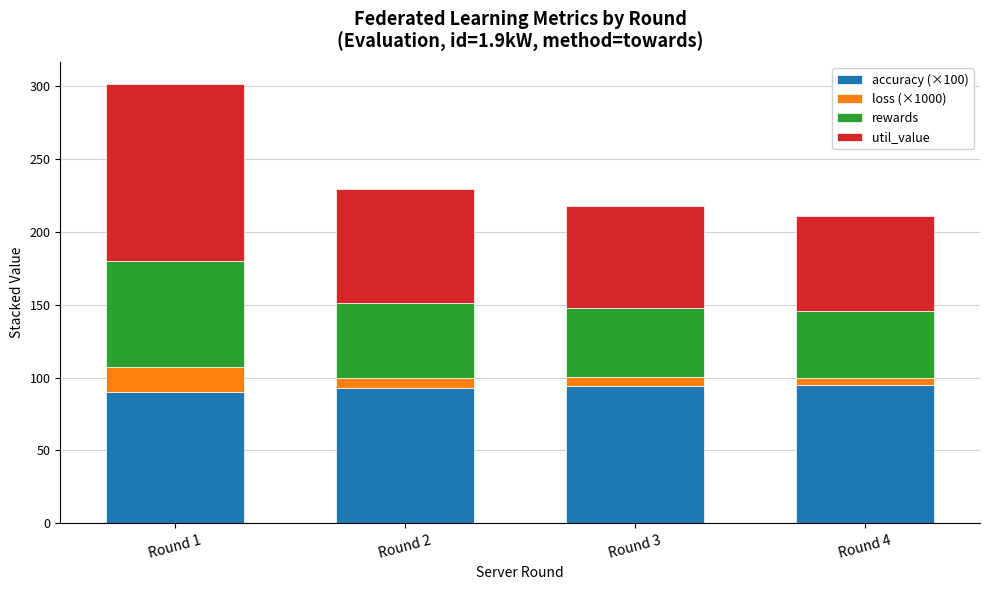

What is the maximum value for accuracy (×100)?

94.8